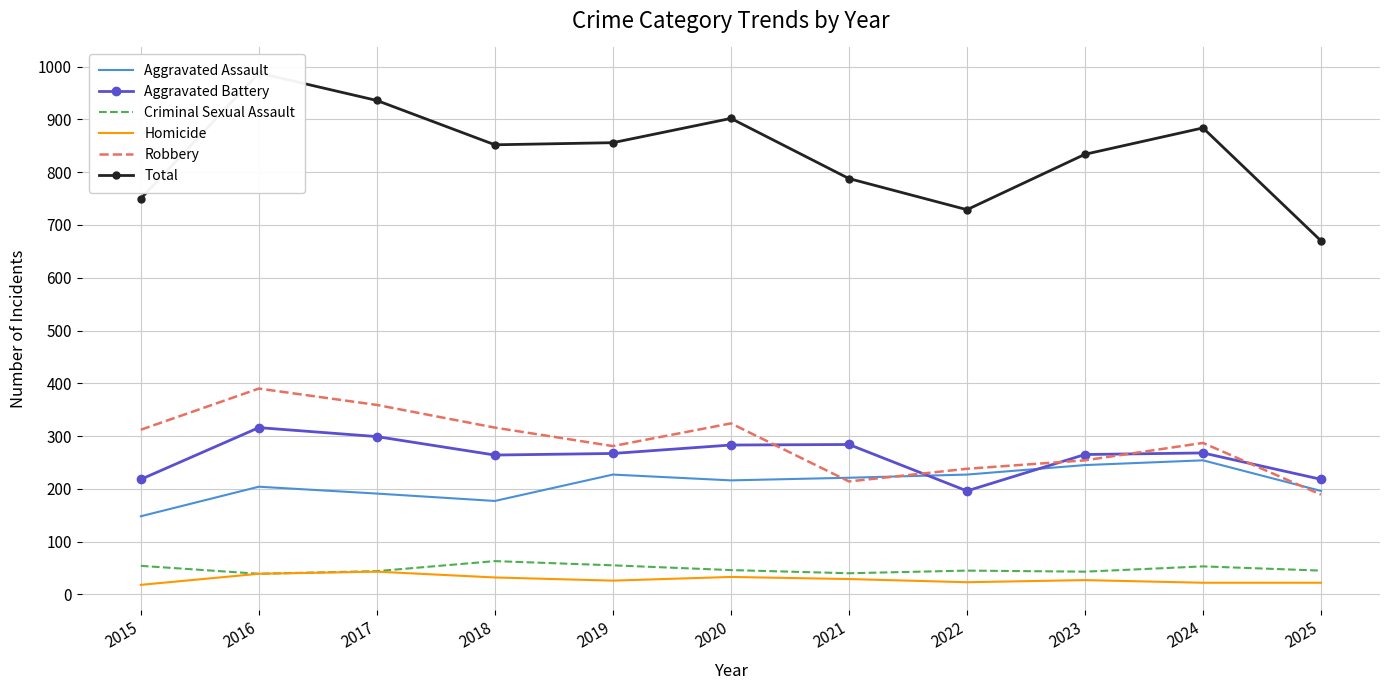

What is the difference between the second highest and second lowest values in the Criminal Sexual Assault series?

15